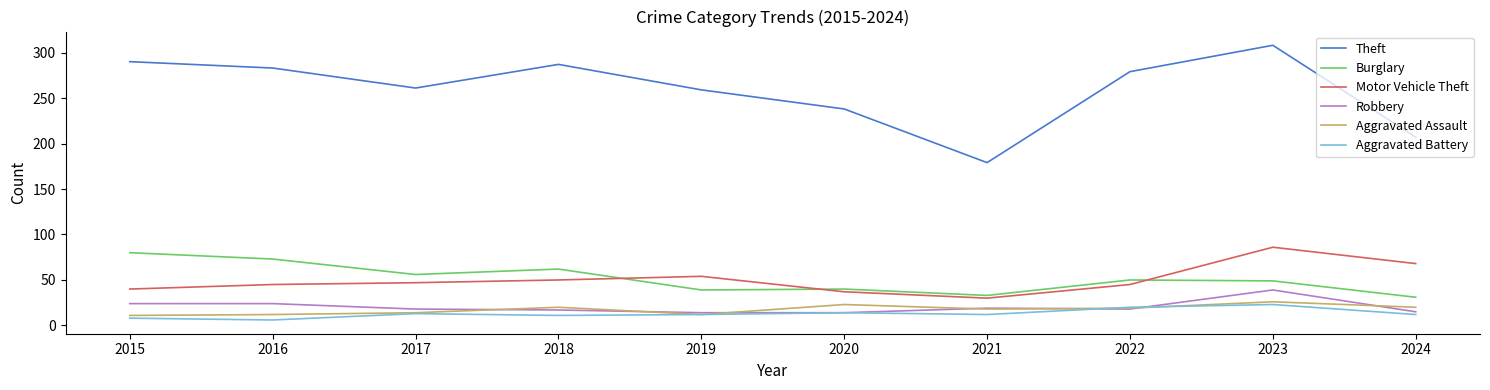

Which category has the highest value in the Theft series?

2023